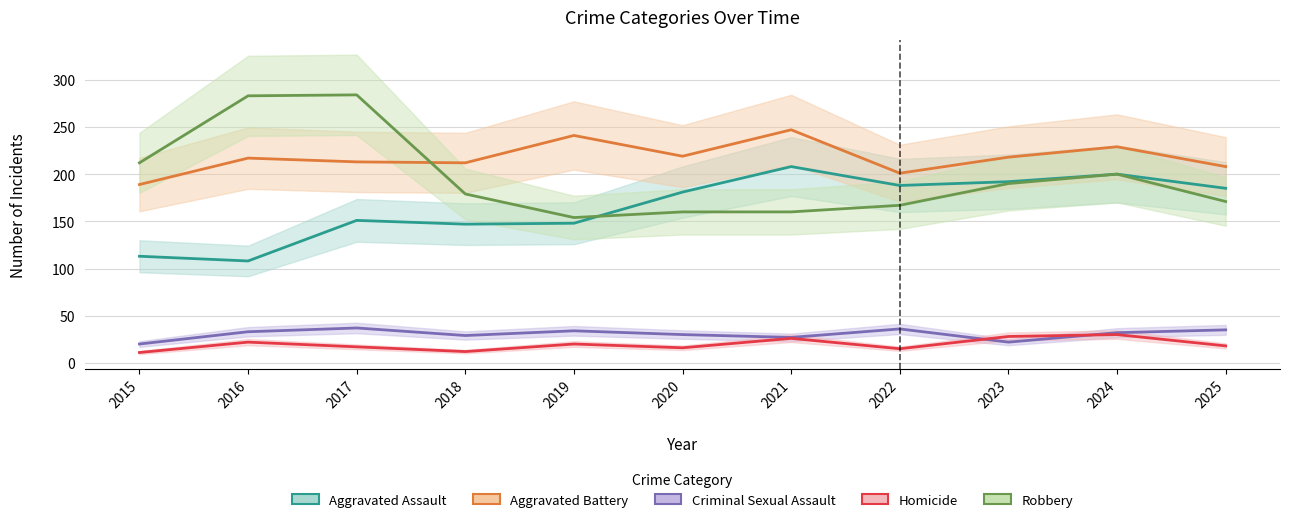

What is the spread (max minus min) of values at 2017?

267